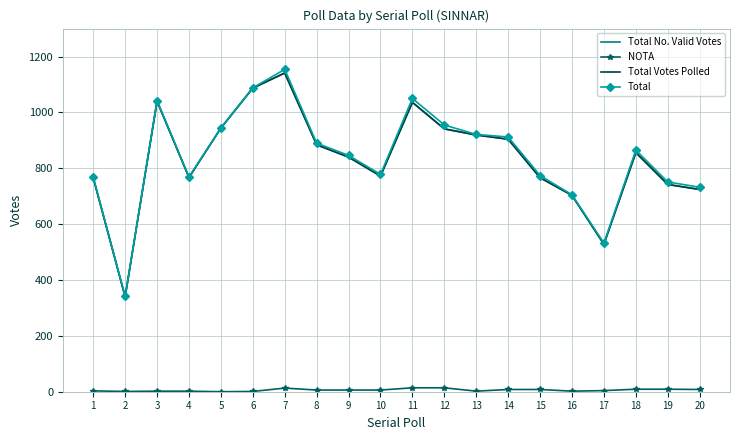

What is the difference between the second highest and second lowest values in the Total Votes Polled series?

559